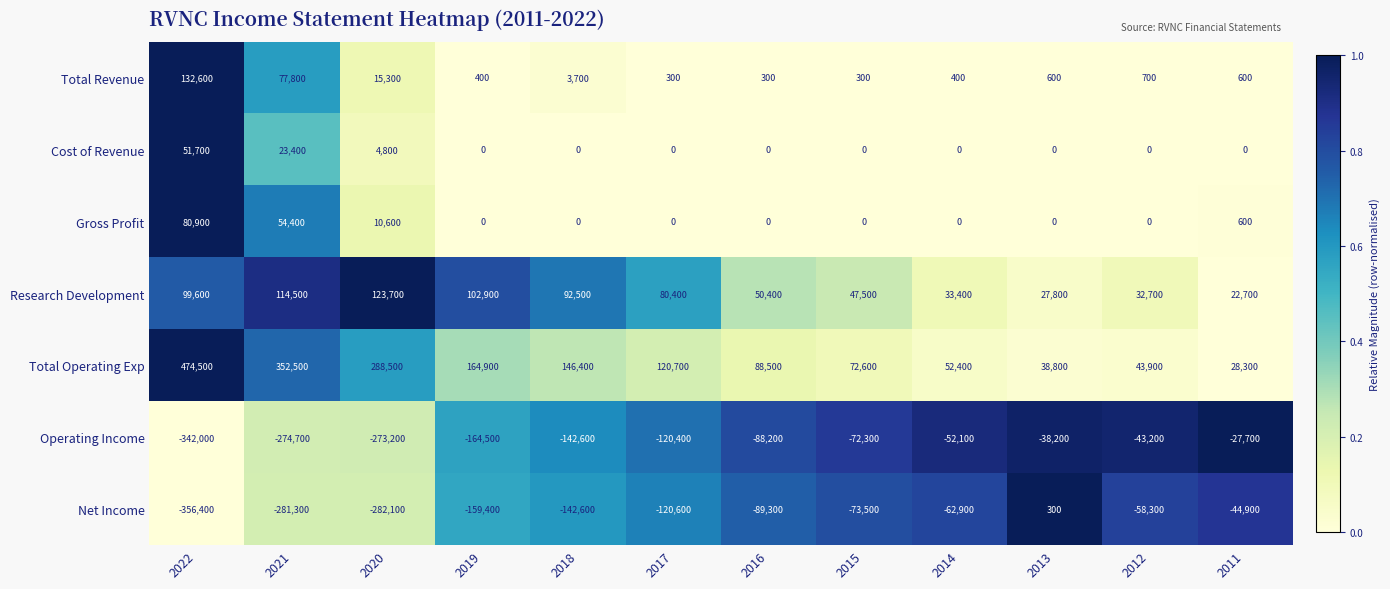

Which series has the widest spread of values?

Total Operating Exp